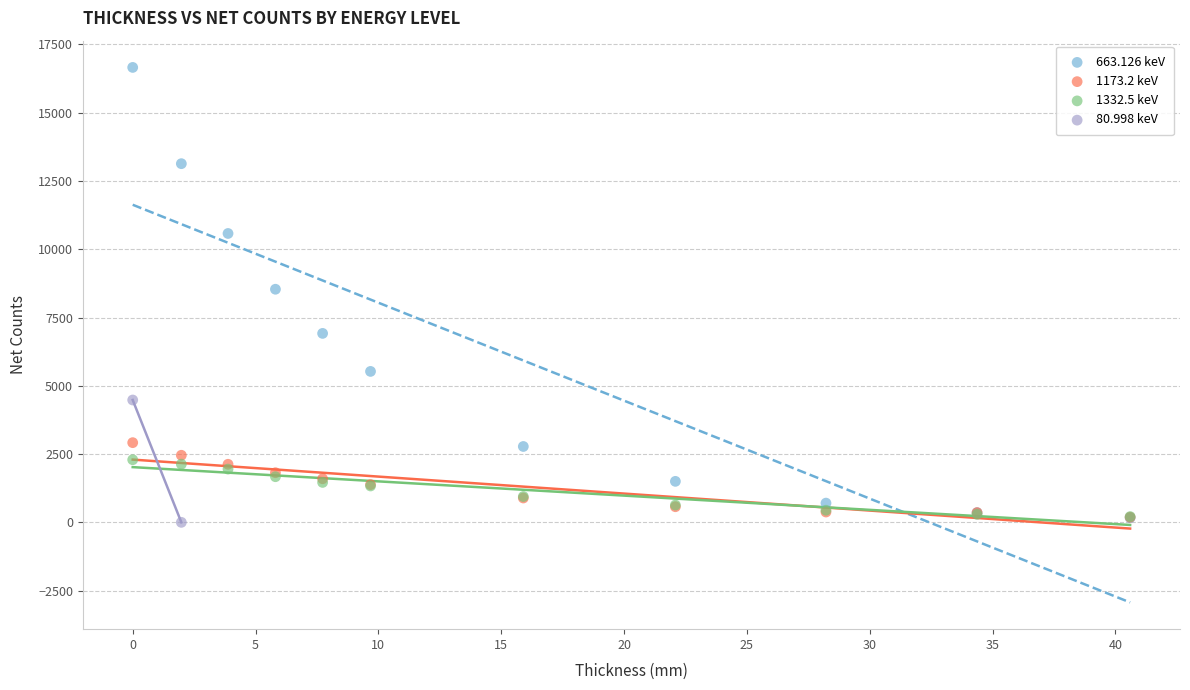

Which series has the widest spread of Y values?

663.126 keV